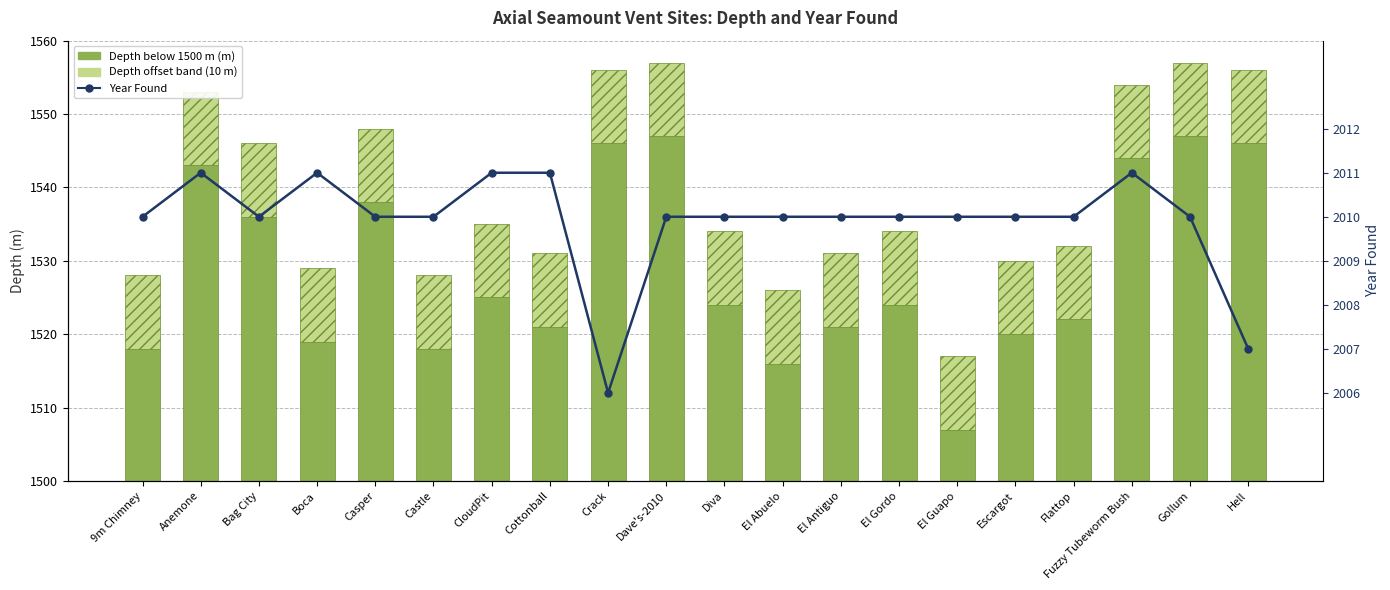

What is the highest value of the Year Found series?

2011